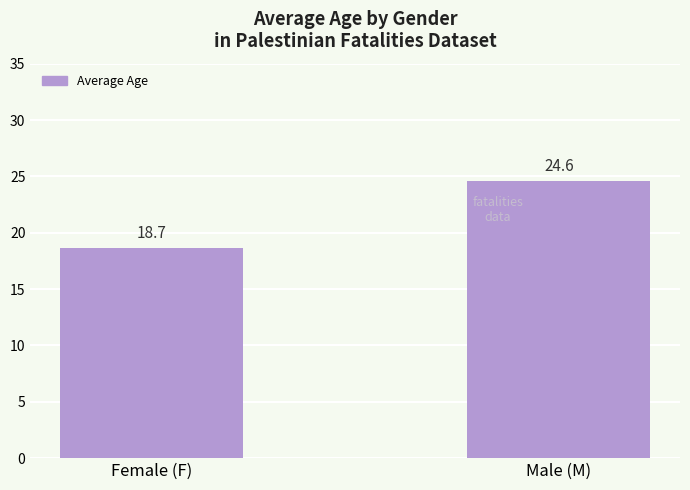

Rank the categories by value from lowest to highest.

Female (F), Male (M)